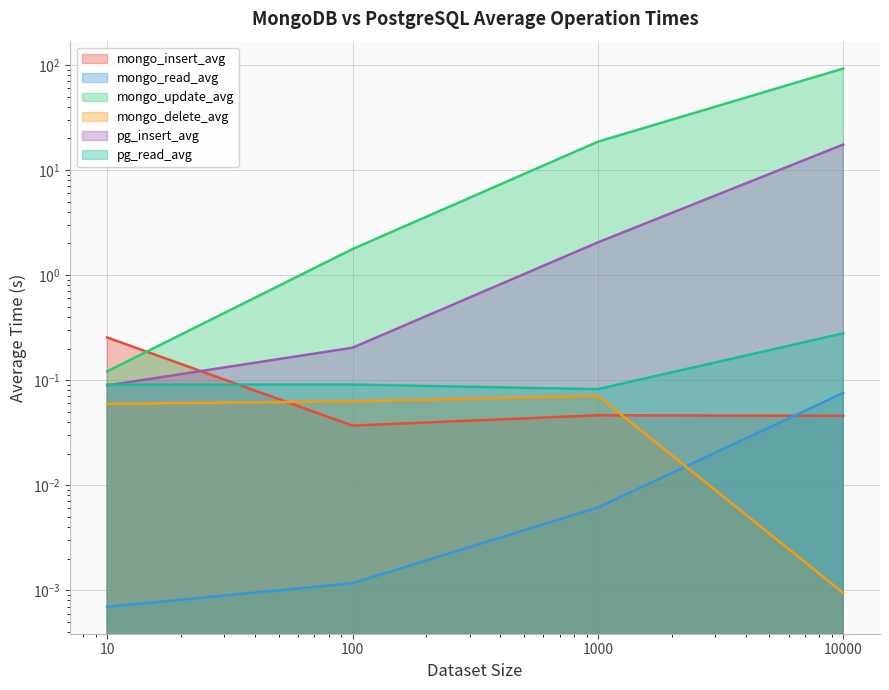

List the series in order of their peak value, highest first.

mongo_update_avg, pg_insert_avg, pg_read_avg, mongo_insert_avg, mongo_read_avg, mongo_delete_avg